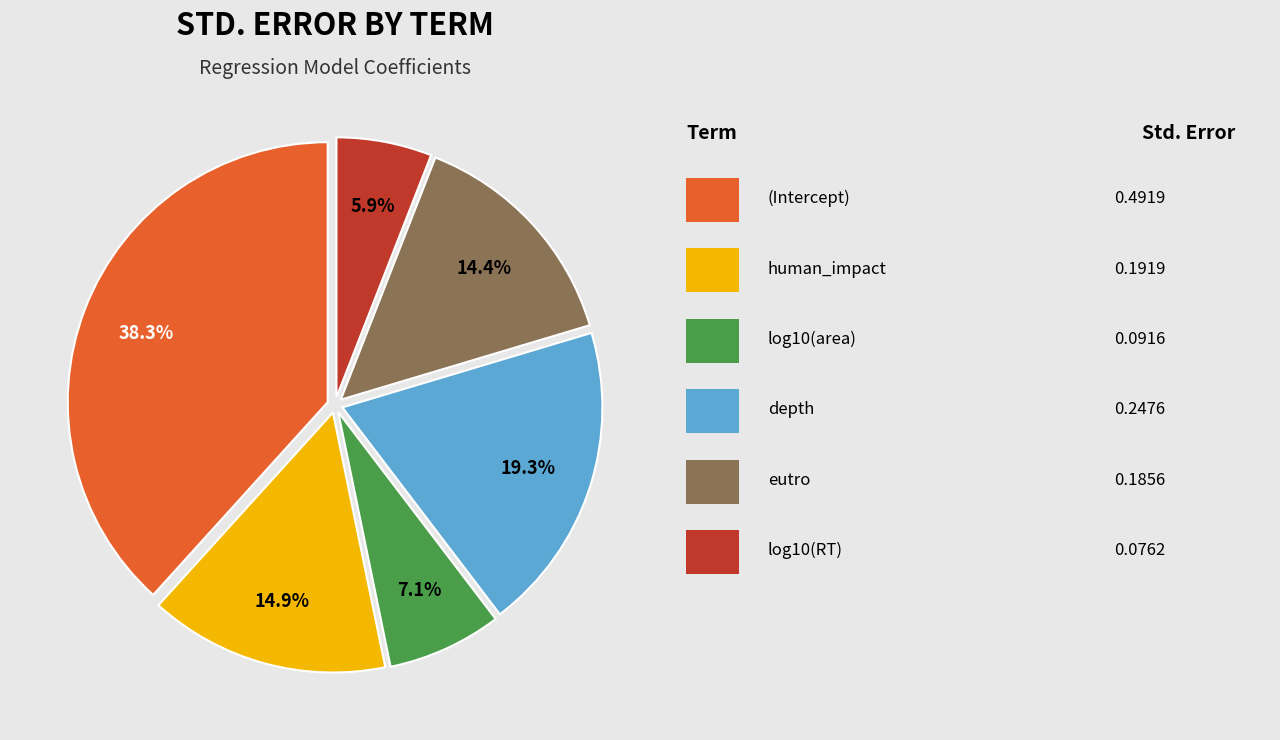

How many segments does this pie chart have?

6